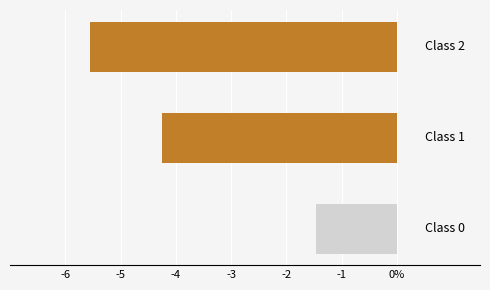

Are the bars horizontal?

Yes